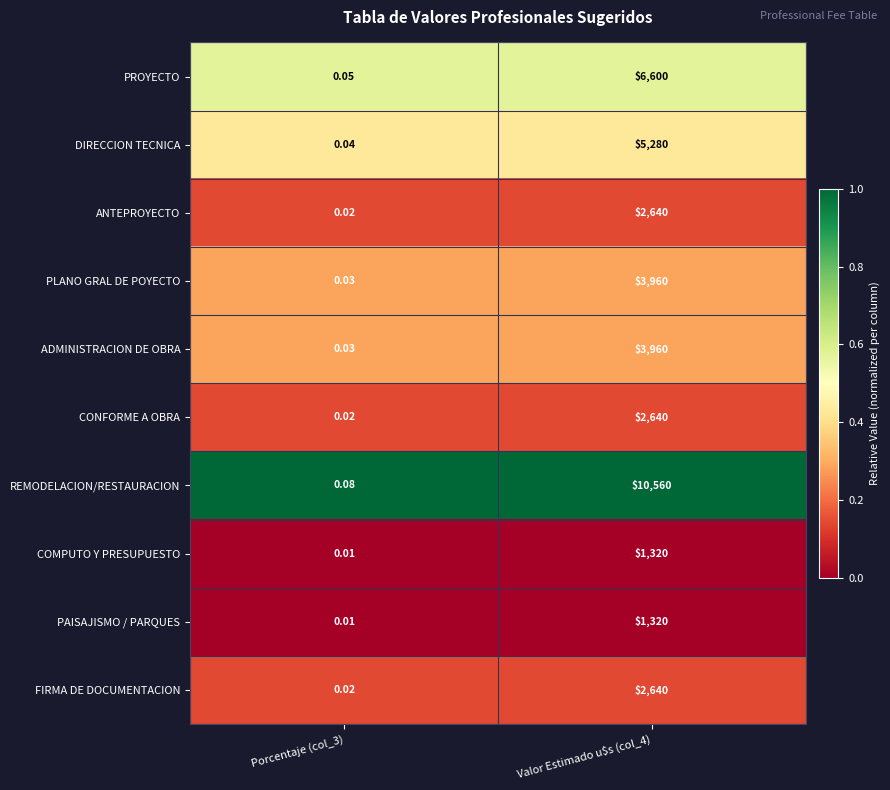

Is the value of ANTEPROYECTO at Porcentaje (col_3) greater than the value of PAISAJISMO / PARQUES at Valor Estimado u$s (col_4)?

No